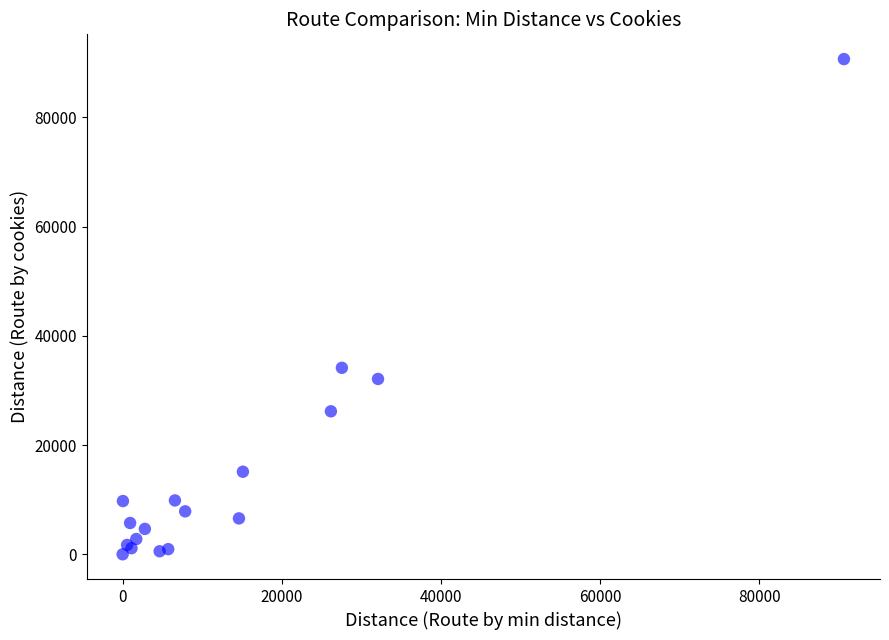

What Y value in the scatter plot is closest to 45327?

34137.2